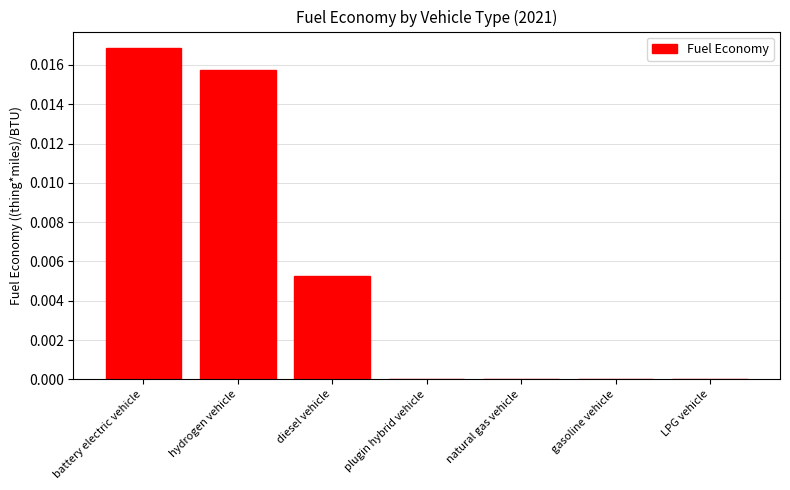

At which category does the chart reach its peak across all series?

battery electric vehicle